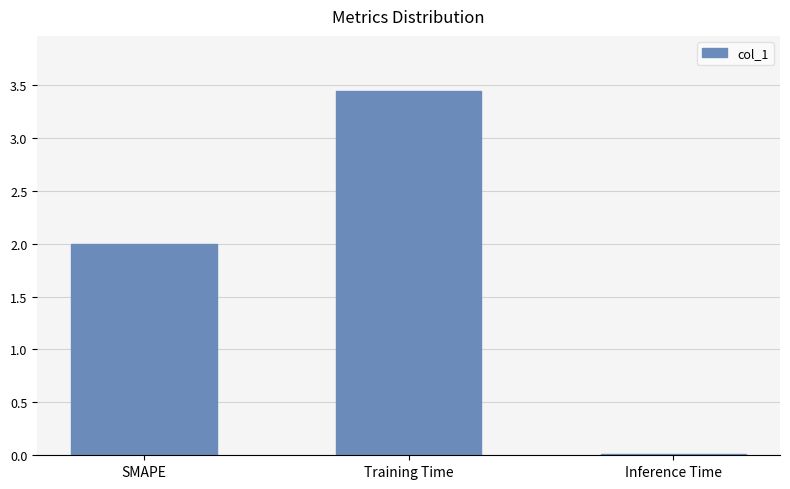

Which category has the highest value across all series?

Training Time